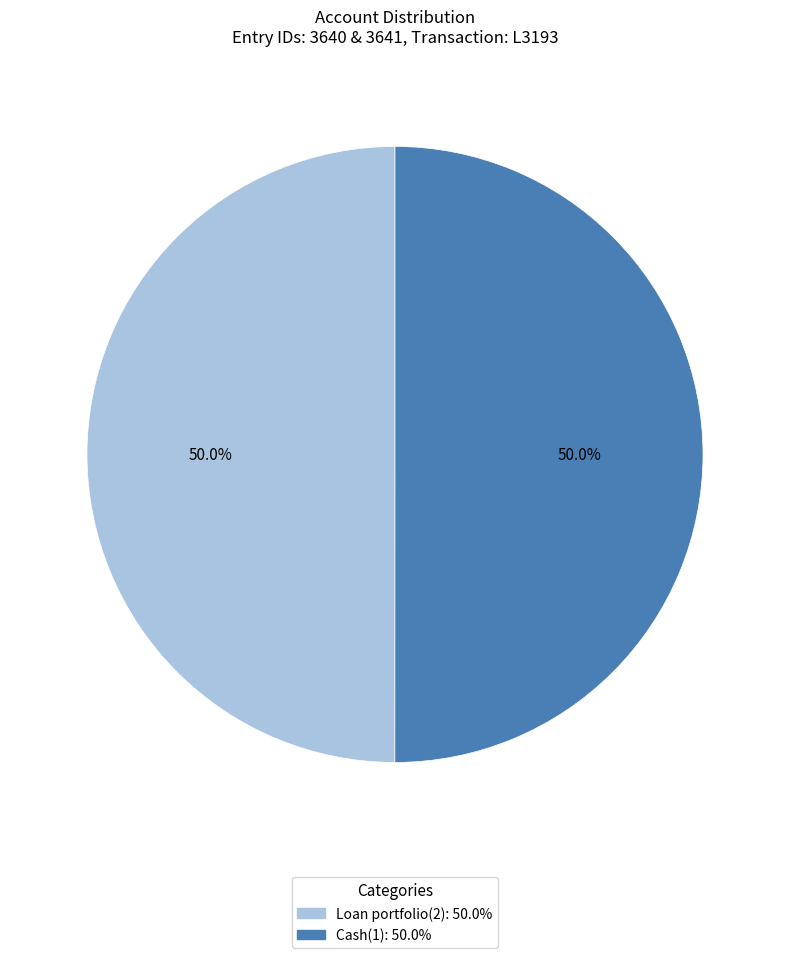

Approximately how many times larger is the value at Loan portfolio(2) compared to Cash(1)?

1.0